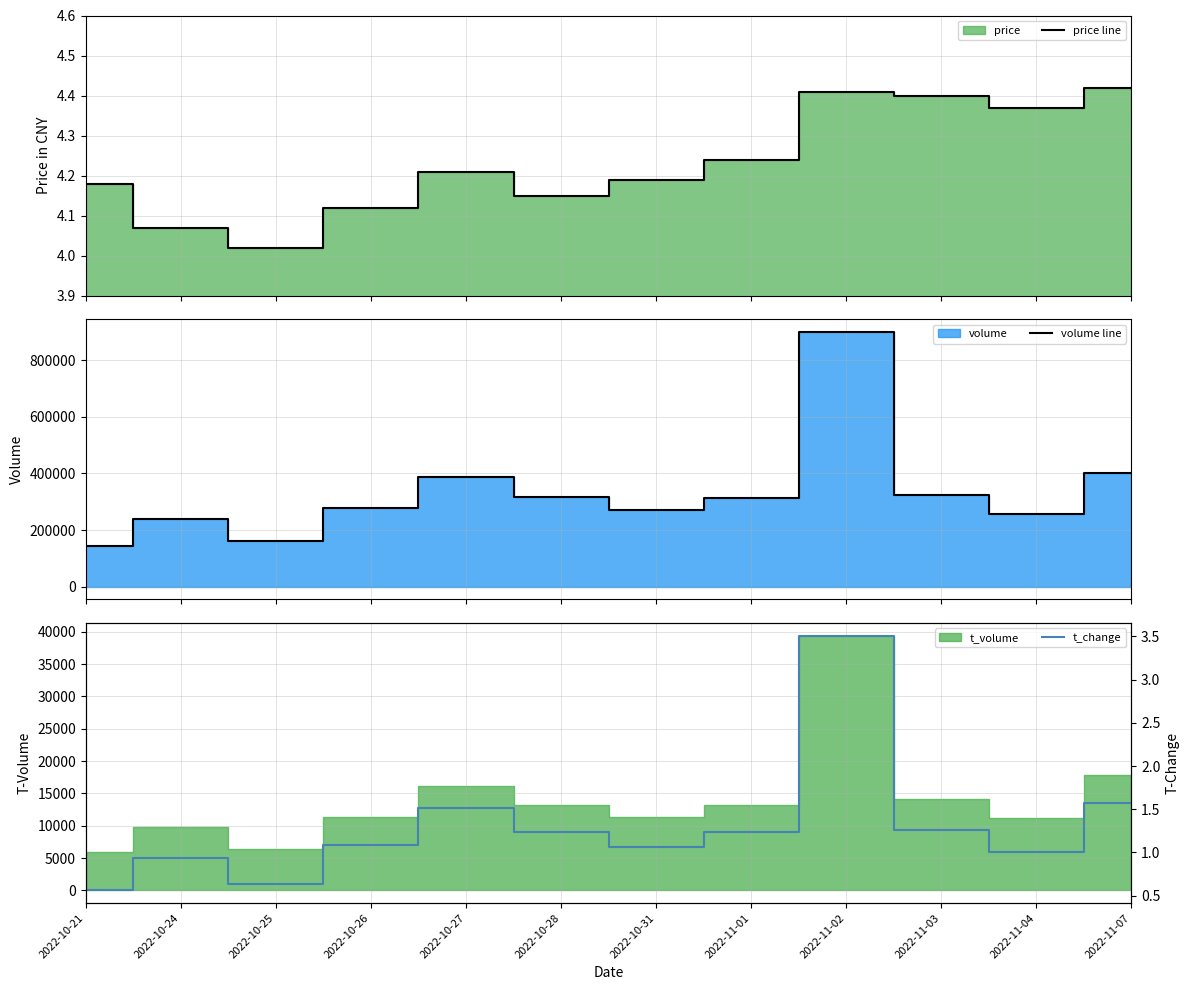

What is the maximum value for volume line?

900304